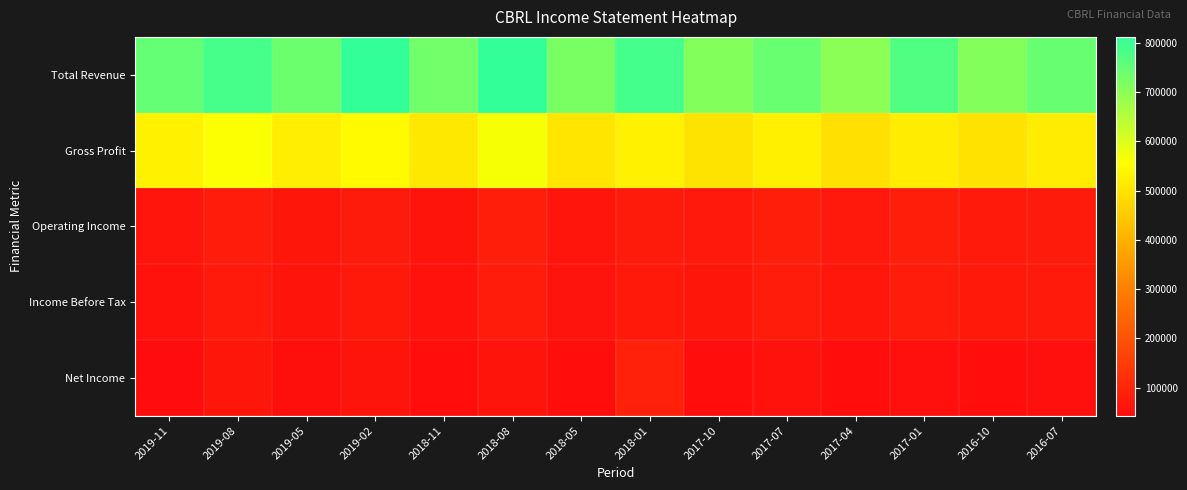

Count the number of data series in this chart.

5